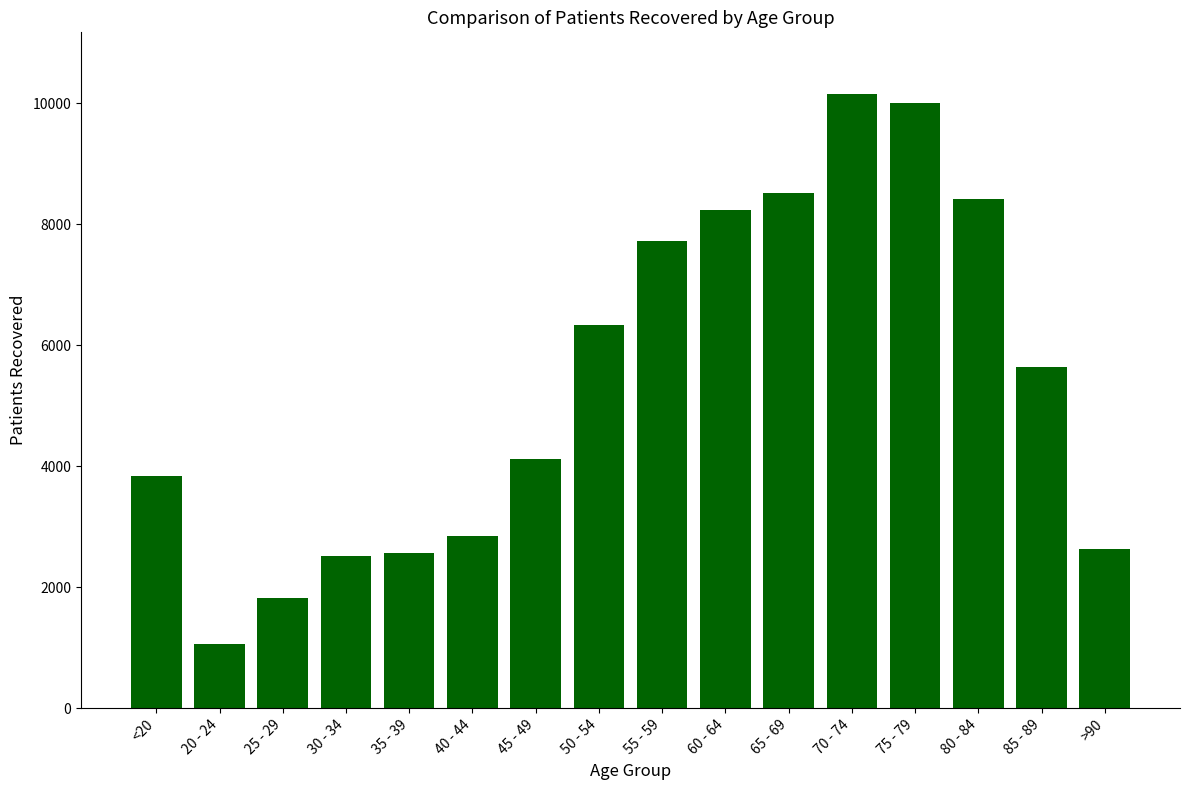

The value at 50 - 54 is 6330. True or false?

True